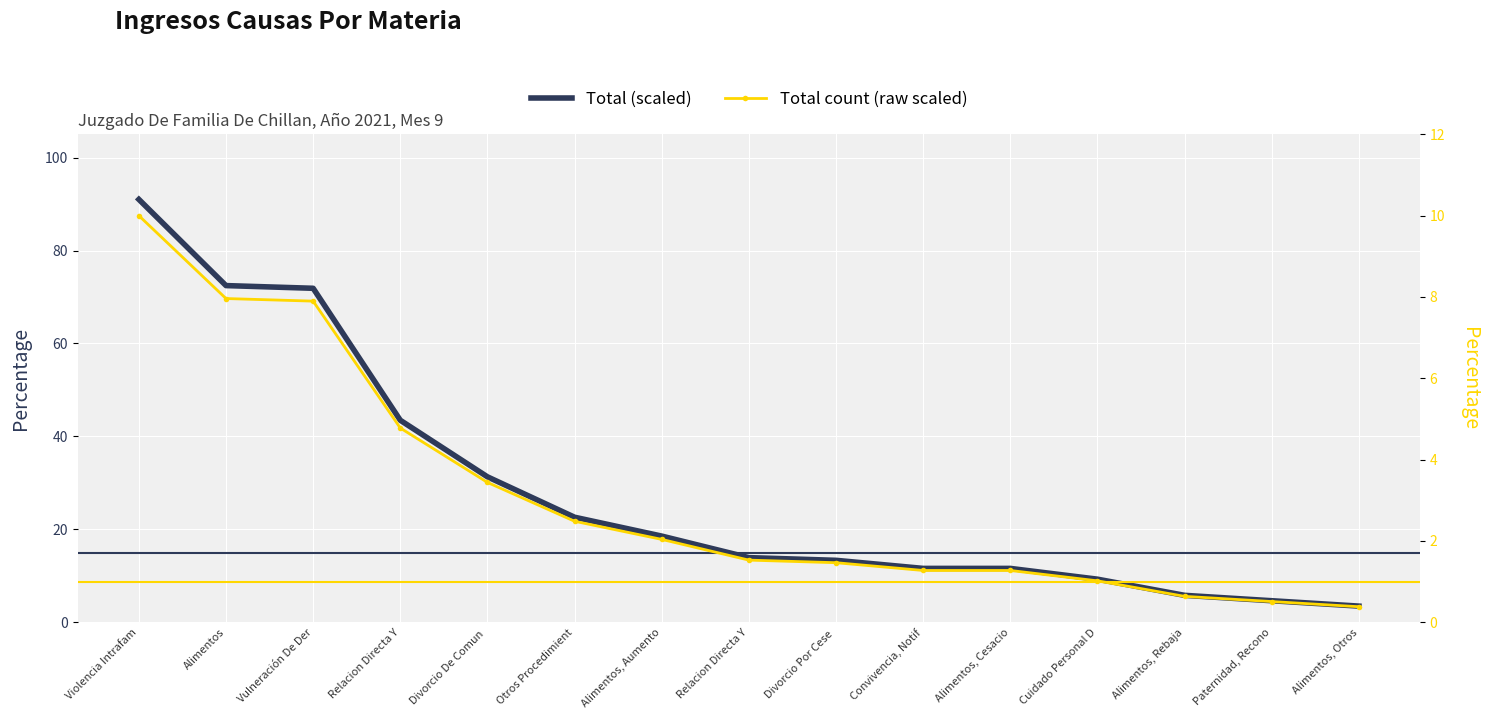

True or false: Total (scaled) and Total count (raw scaled) intersect in this chart.

False